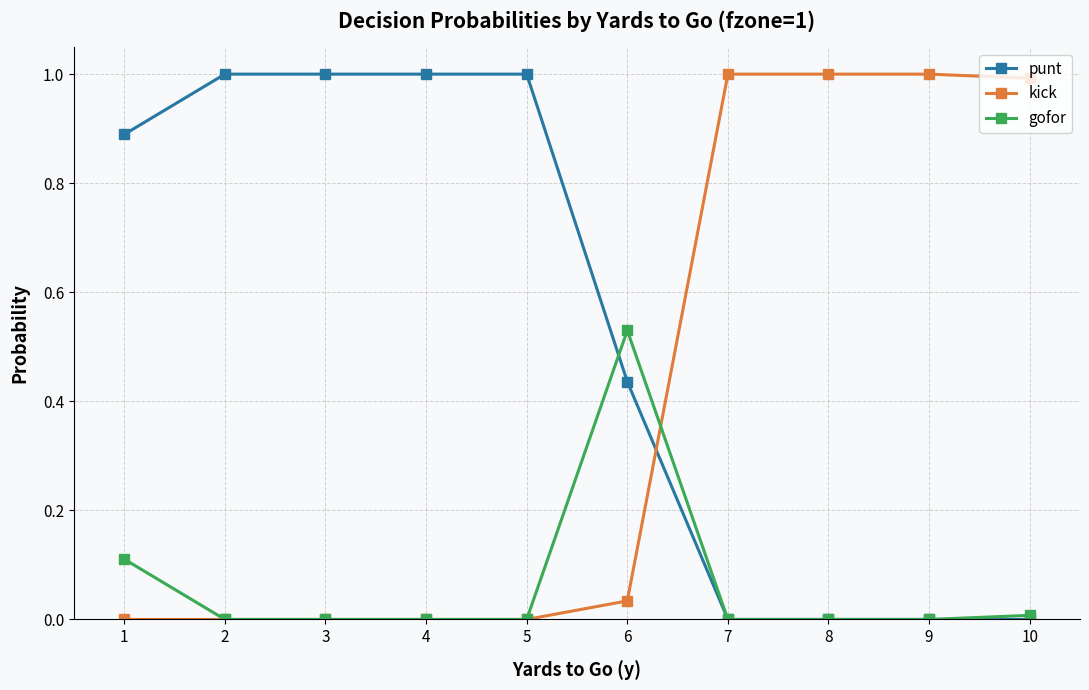

What are all the series names shown in the legend?

punt, kick, gofor